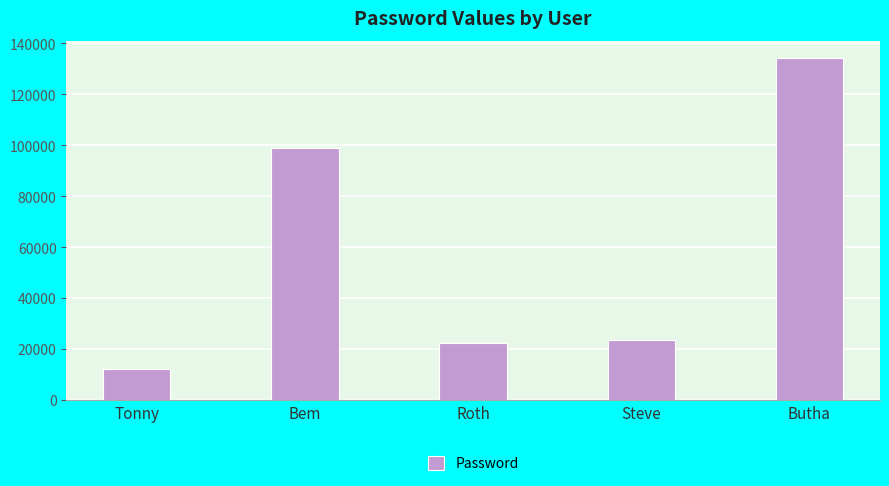

Where does the data first go above 23452?

Bem